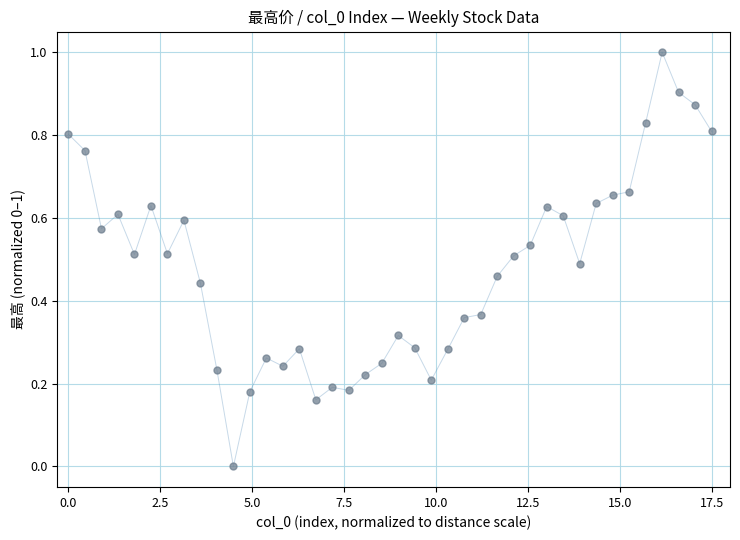

What is the range of X values (max minus min)?

17.5